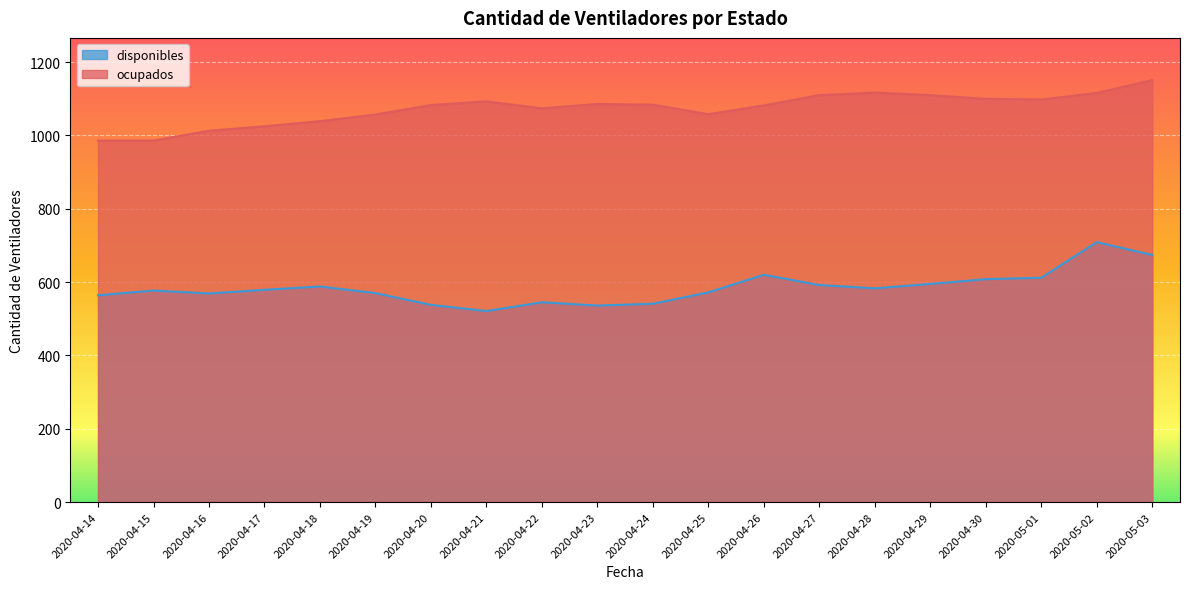

What is the smallest value displayed?

521